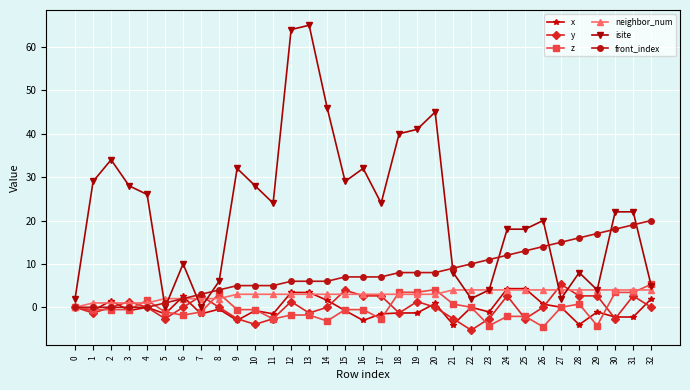

Where is the first local minimum for isite?

5